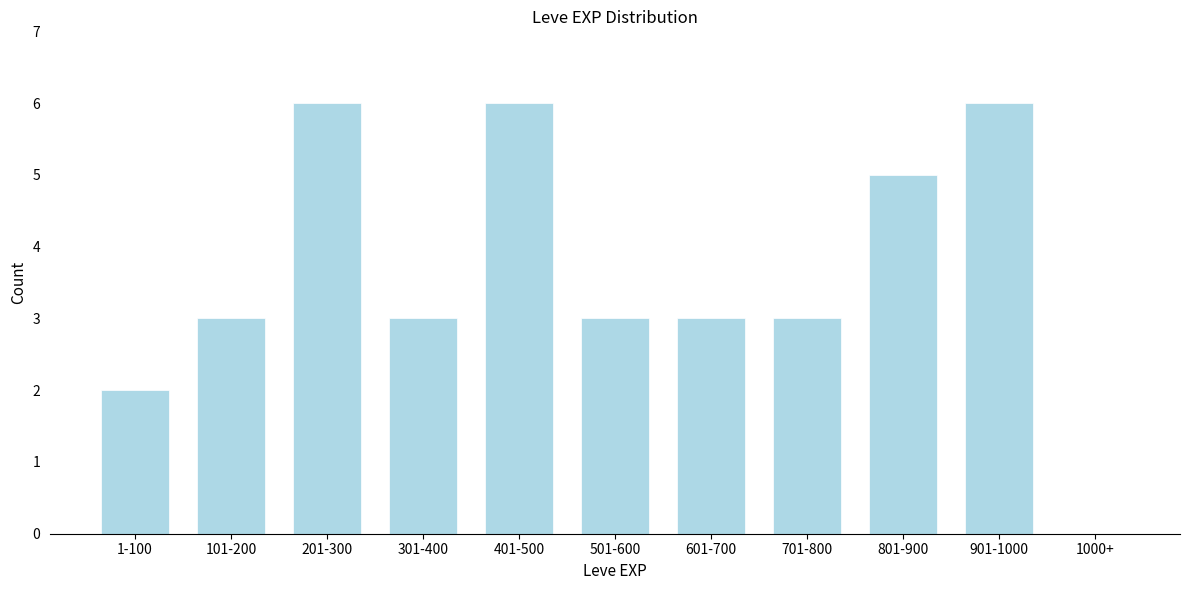

Reading right to left, transcribe all the data shown in this chart.

1000+=0	901-1000=6	801-900=5	701-800=3	601-700=3	501-600=3	401-500=6	301-400=3	201-300=6	101-200=3	1-100=2